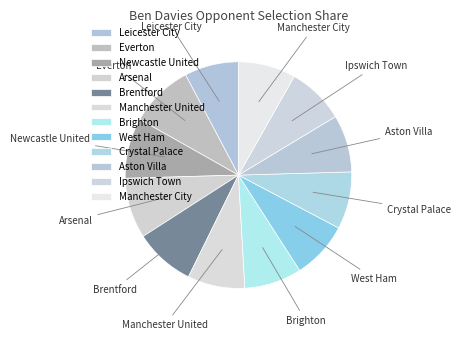

Combined, do Brentford and Aston Villa account for over 50%?

No